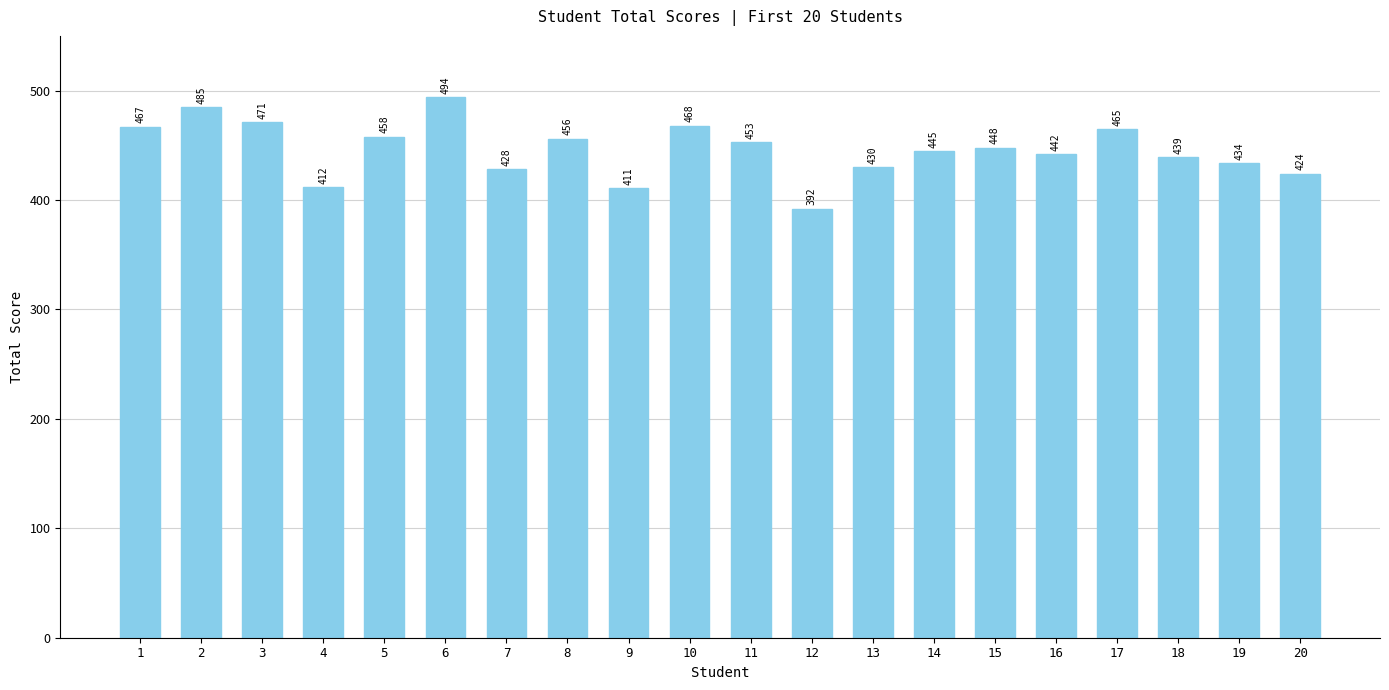

Does the chart contain any negative values?

No